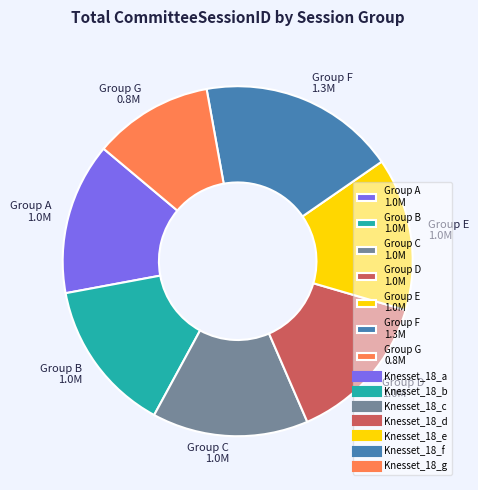

Do Group E 1.0M and Group G 0.8M together represent more than half of the pie?

No